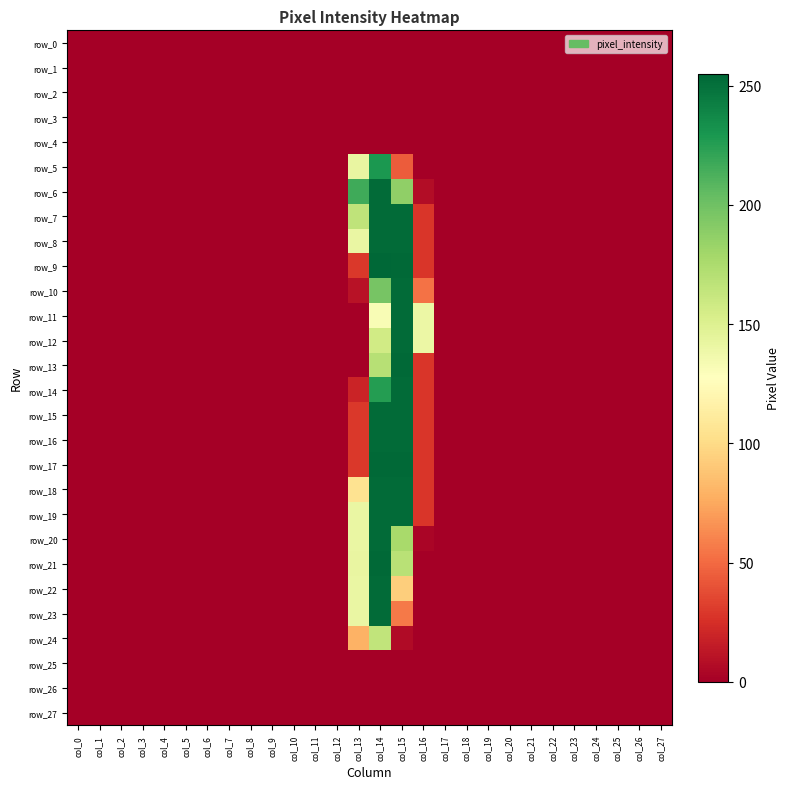

True or false: row_19 has a value of 0 at col_5.

True